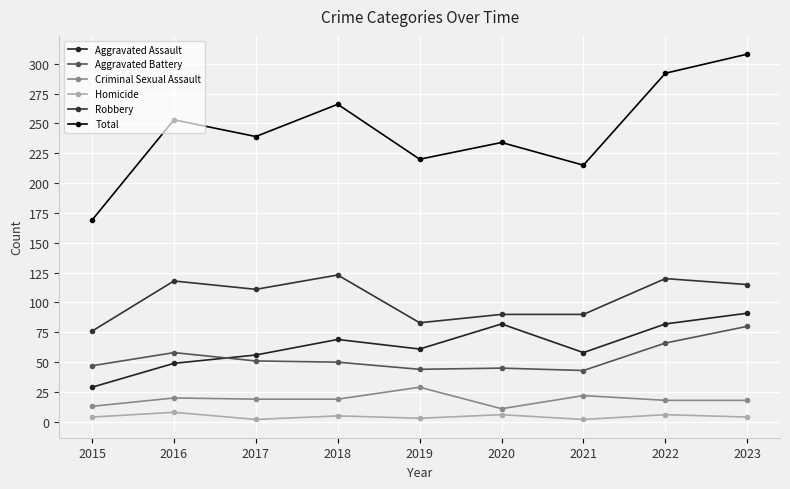

How many data points does each series have?

9